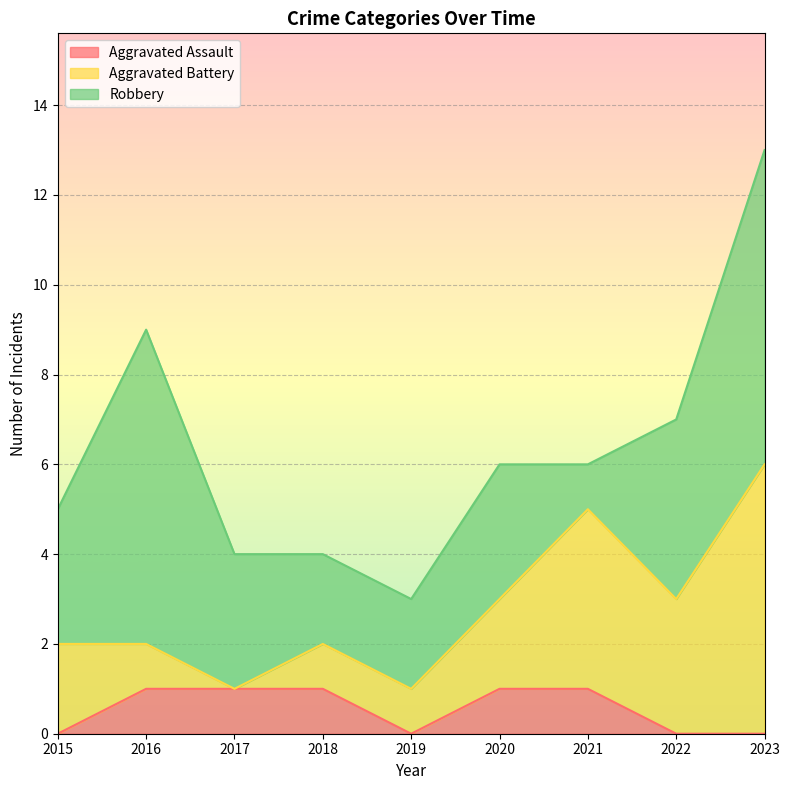

At which category is the sum across all series the highest?

2023